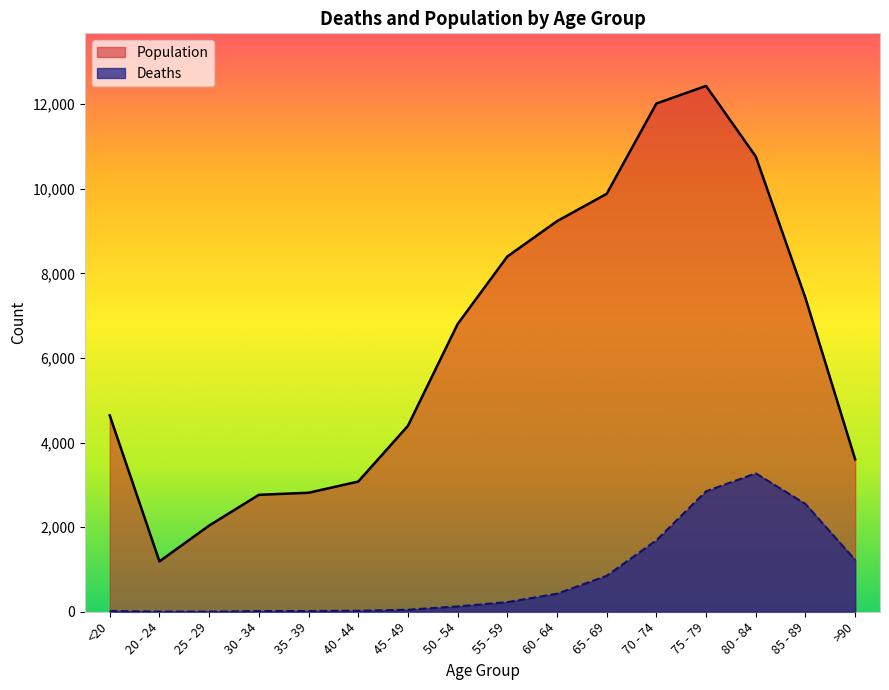

List the series in order of their peak value, lowest first.

Deaths, Population